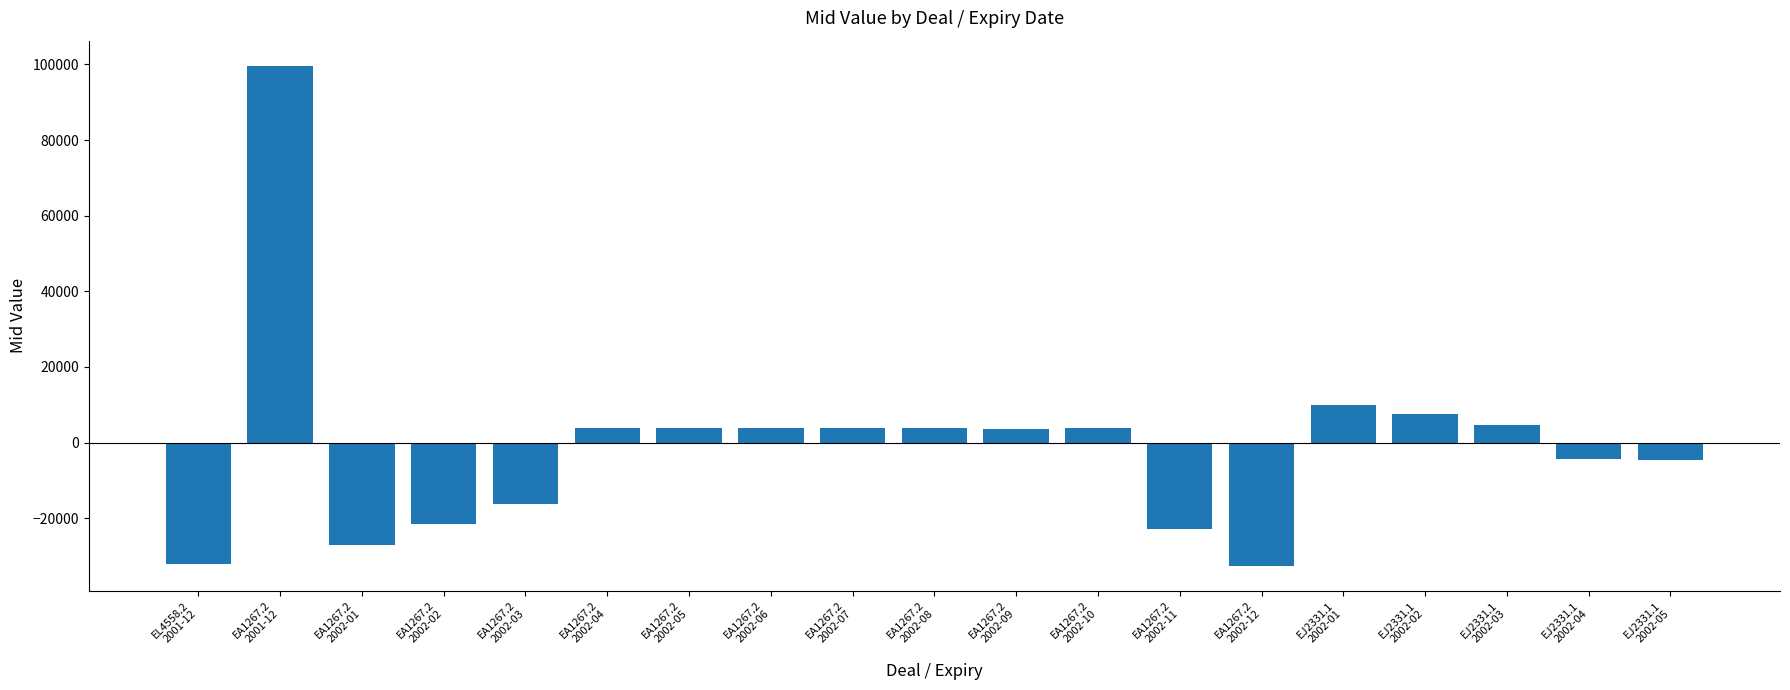

What is the value of the 5th bar from the left?

-16191.4